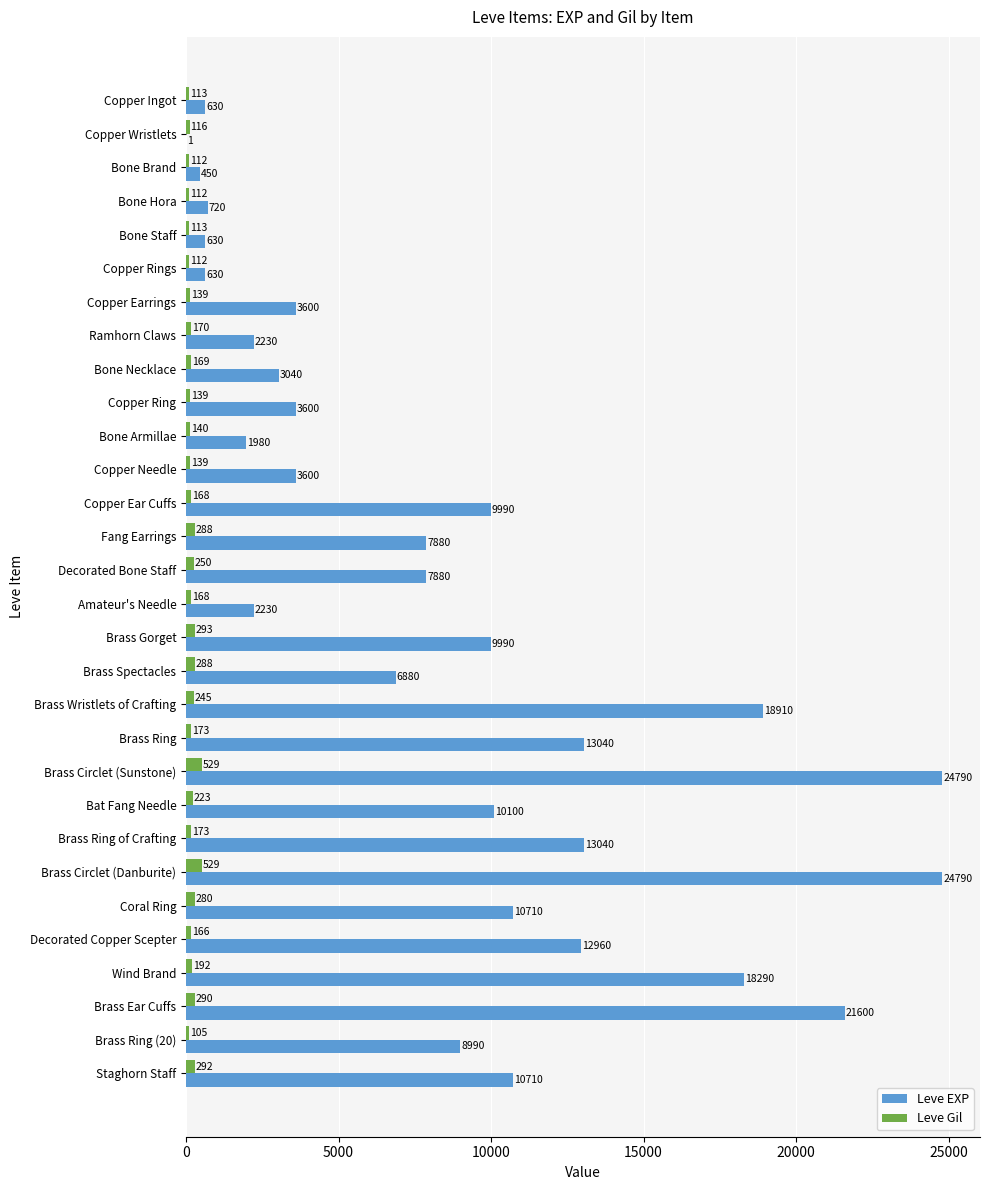

What is the sum of all Leve Gil values?

6226